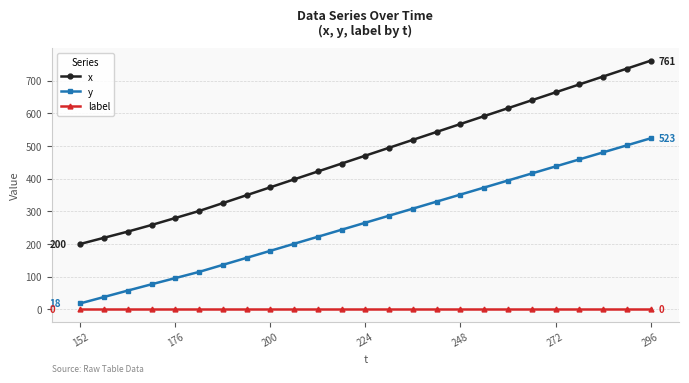

List the series in order of their overall mean, highest first.

x, y, label